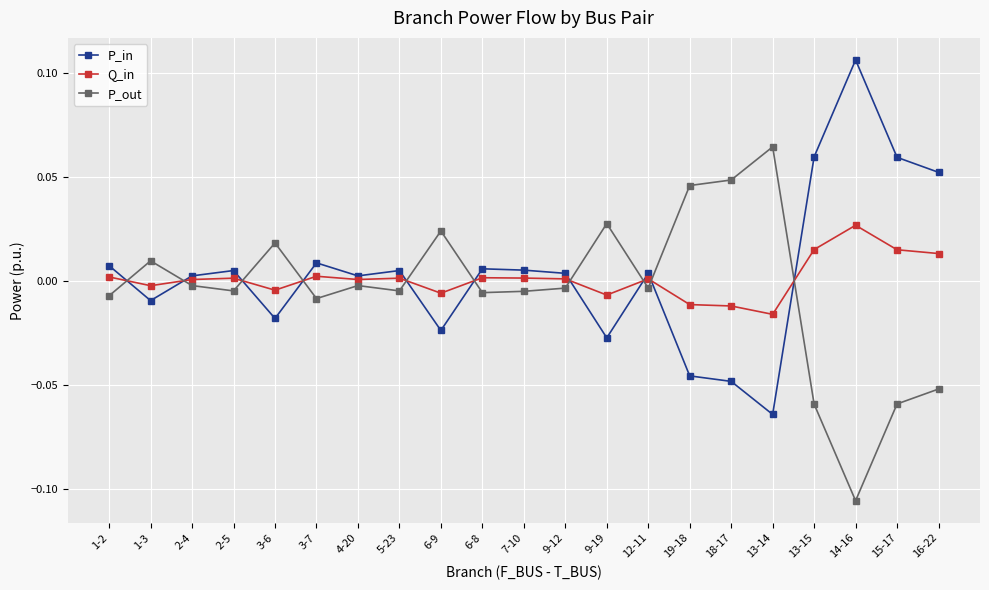

Which category has the lowest value in the P_in series?

13-14